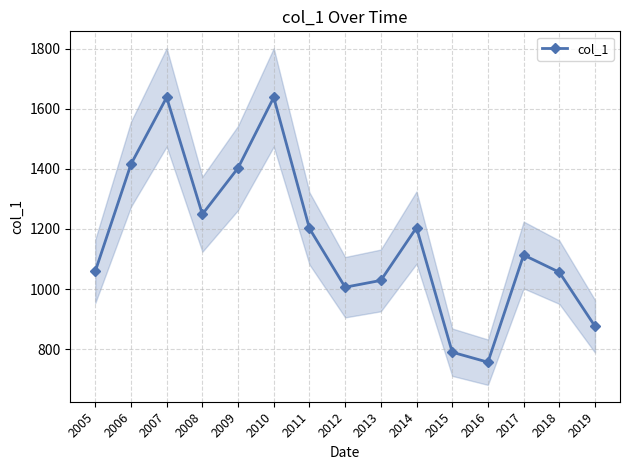

What is the minimum value shown in the chart?

756.2